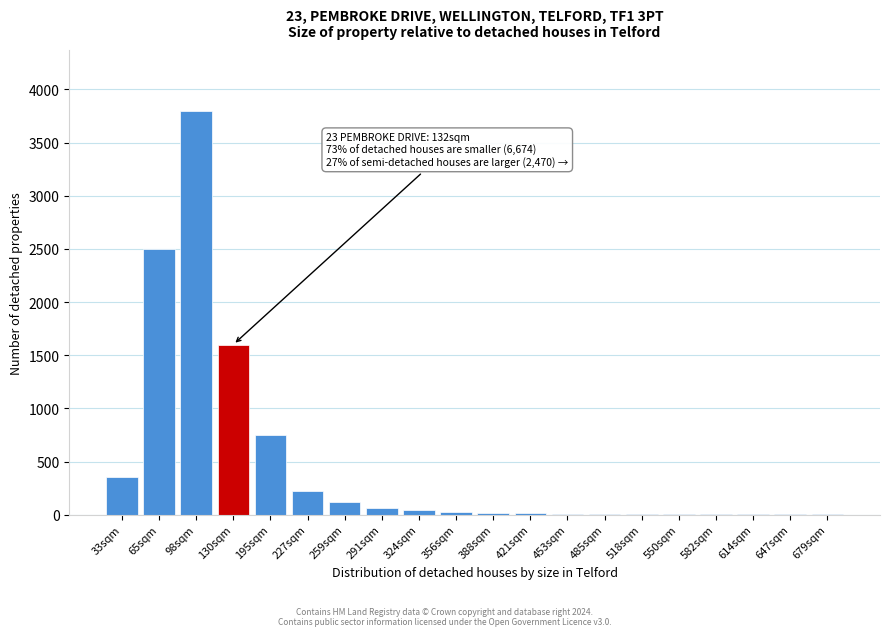

What is the sum of all values?

9528